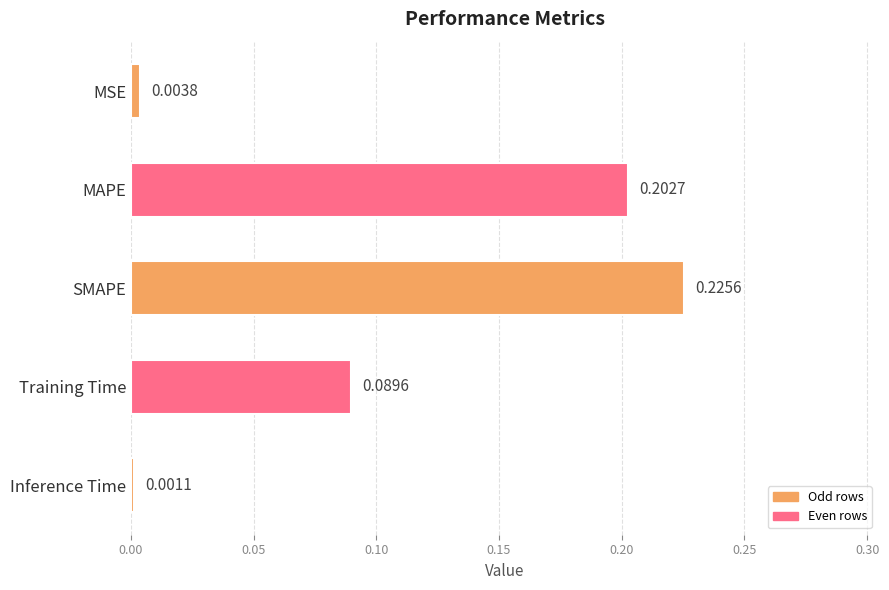

At which label is the value closest to 0?

Inference Time